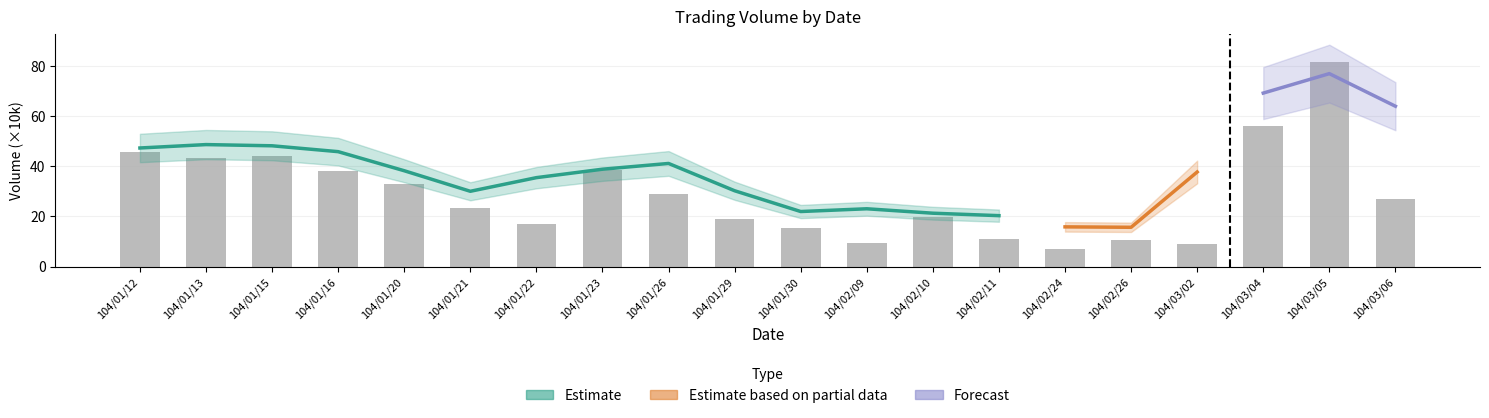

Rank the categories by value from lowest to highest.

104/02/24, 104/03/02, 104/02/09, 104/02/26, 104/02/11, 104/01/30, 104/01/22, 104/01/29, 104/02/10, 104/01/21, 104/03/06, 104/01/26, 104/01/20, 104/01/16, 104/01/23, 104/01/13, 104/01/15, 104/01/12, 104/03/04, 104/03/05